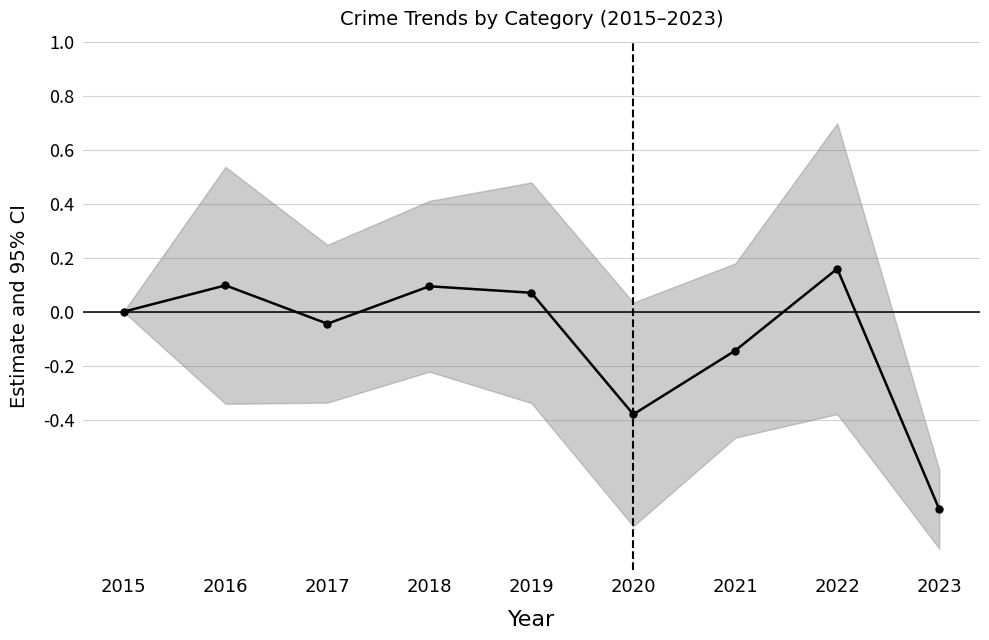

How many points are higher than both their immediate neighbors (excluding endpoints)?

3